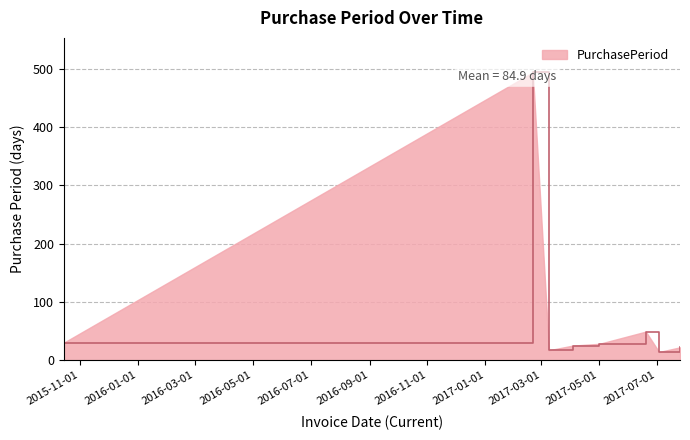

Rank the categories by value from lowest to highest.

2017-07-03, 2017-03-09, 2017-07-25, 2017-04-03, 2017-05-01, 2015-10-15, 2017-06-19, 2017-02-20